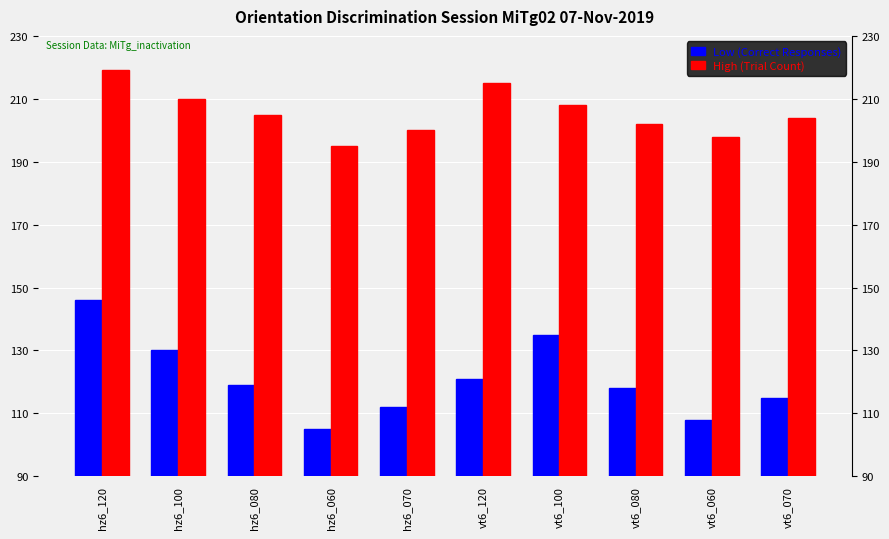

The value of High (Trial Count) at vt6_080 is 331. True or false?

False